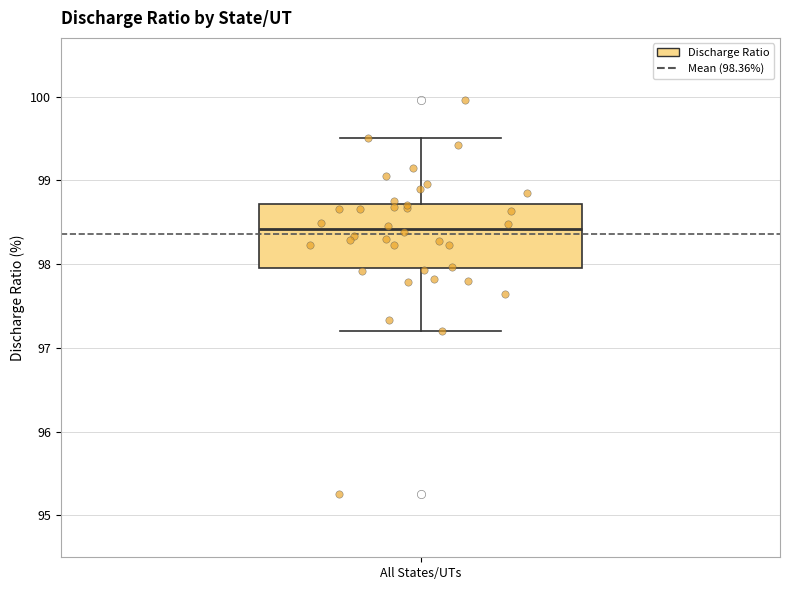

Transcribe this box plot: give where the median line is, the range the box spans, and where the two whiskers end, as read against the y-axis. The values are not printed on the chart, so give them approximately, as read against the axis.

median 98.4, box 98.0 to 98.7, whiskers 97.2 to 99.5